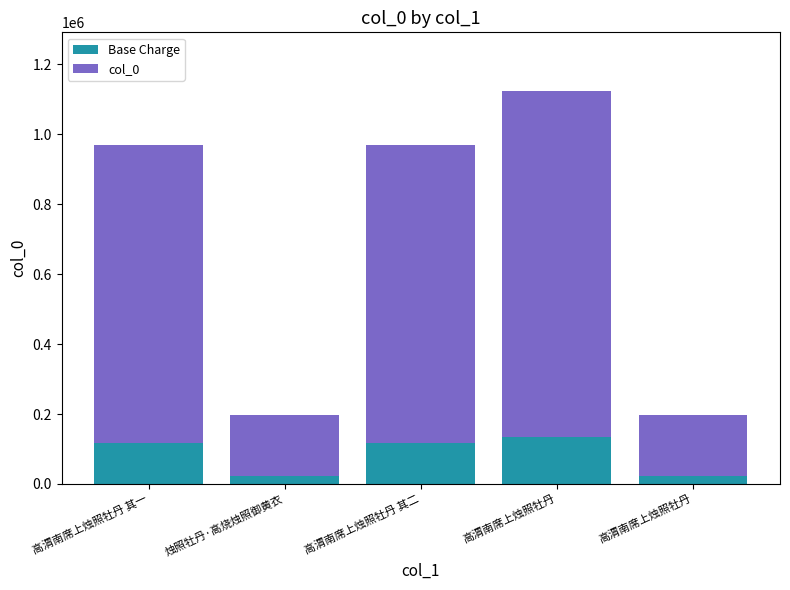

Rank the series by their maximum value, from highest to lowest.

col_0, Base Charge